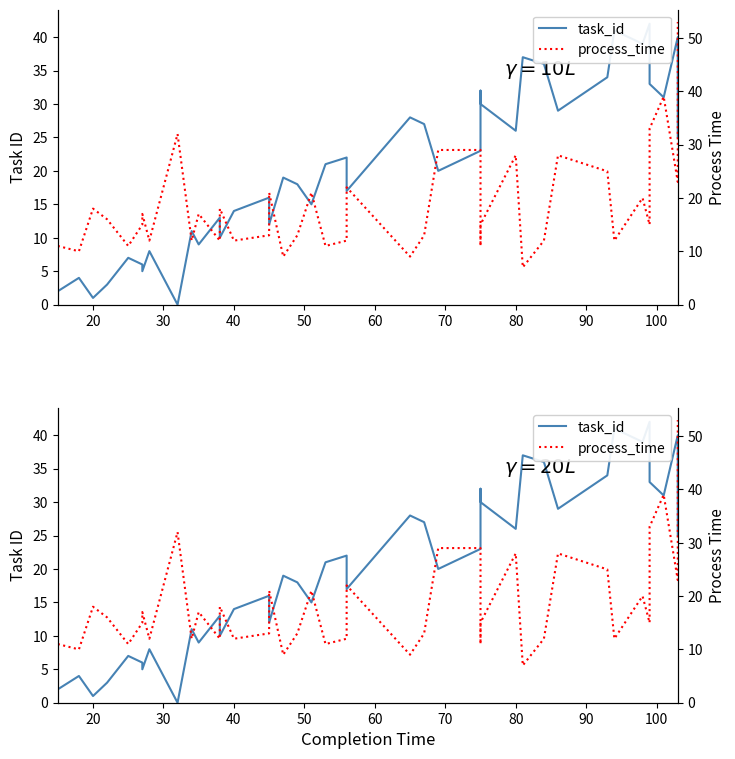

How many interior local peaks does the task_id series have?

14